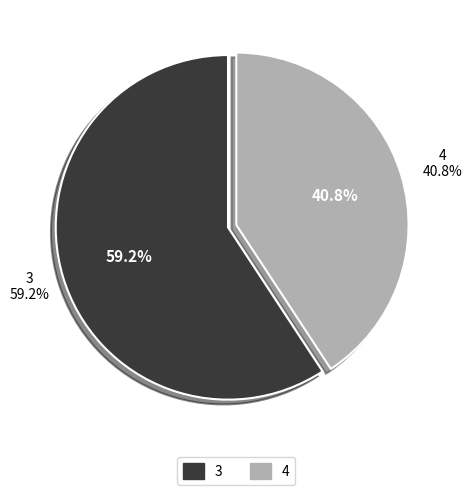

To the nearest percent, what is the difference between the largest and smallest slice percentages?

18%